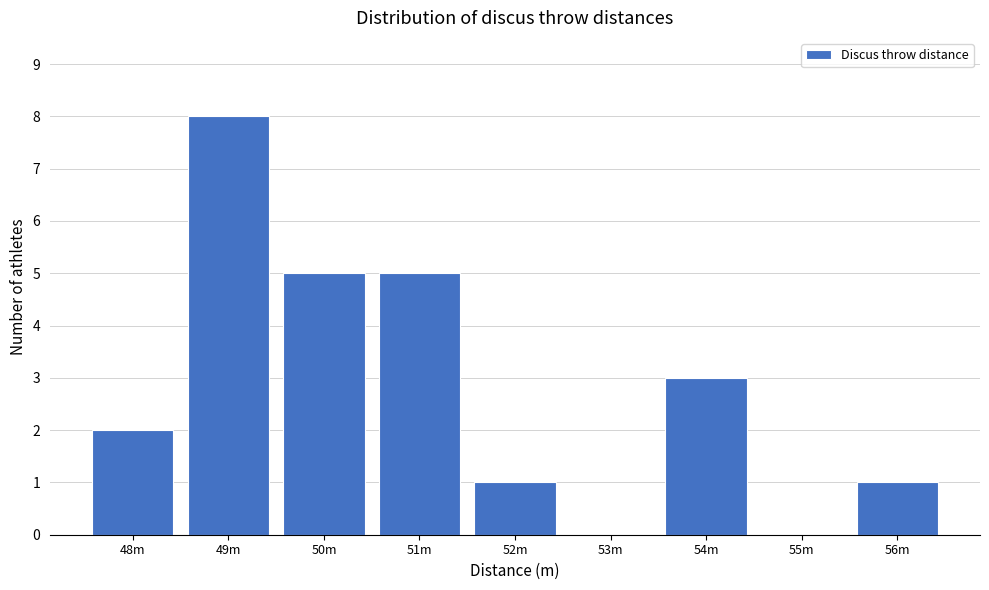

Reading left to right, list all the values displayed in this chart.

48m=2	49m=8	50m=5	51m=5	52m=1	53m=0	54m=3	55m=0	56m=1